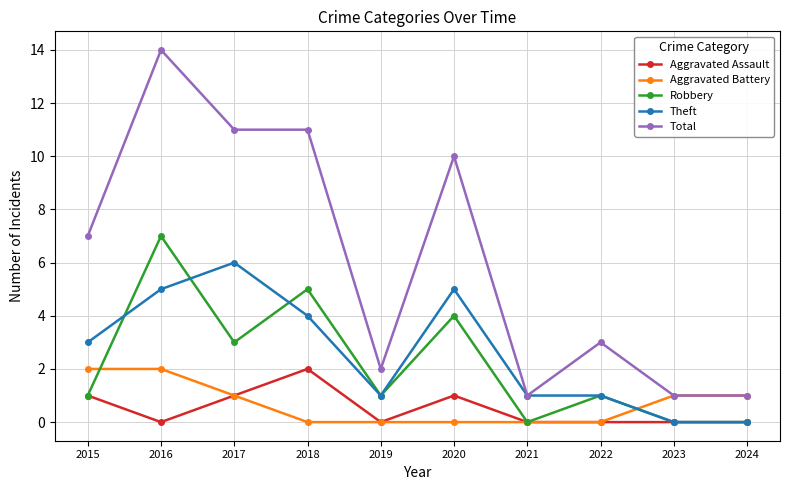

True or false: Total and Aggravated Assault intersect in this chart.

False